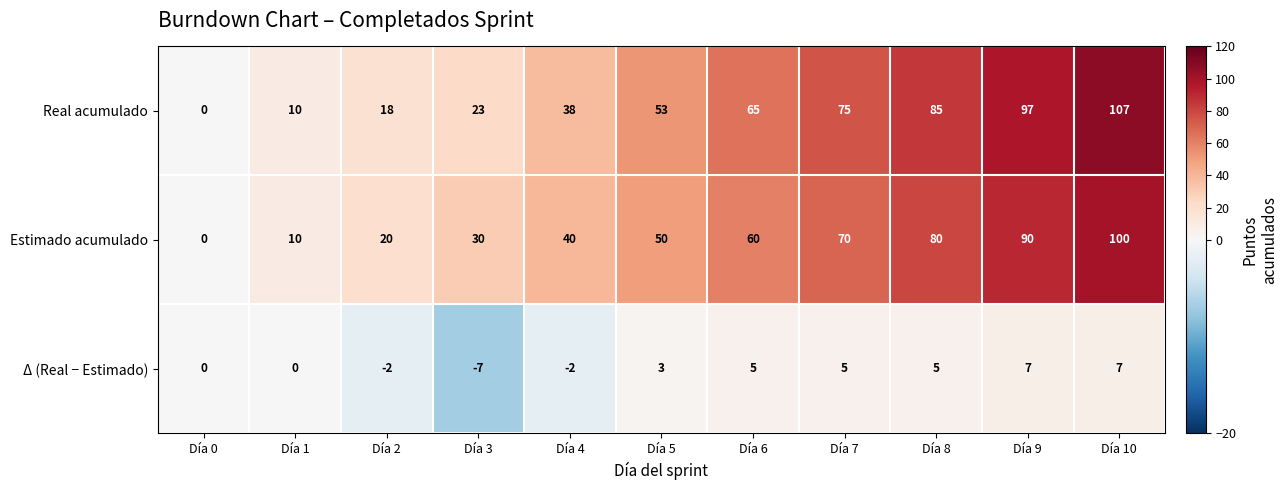

What is the sum of the Estimado acumulado values at Día 2 and Día 9?

110